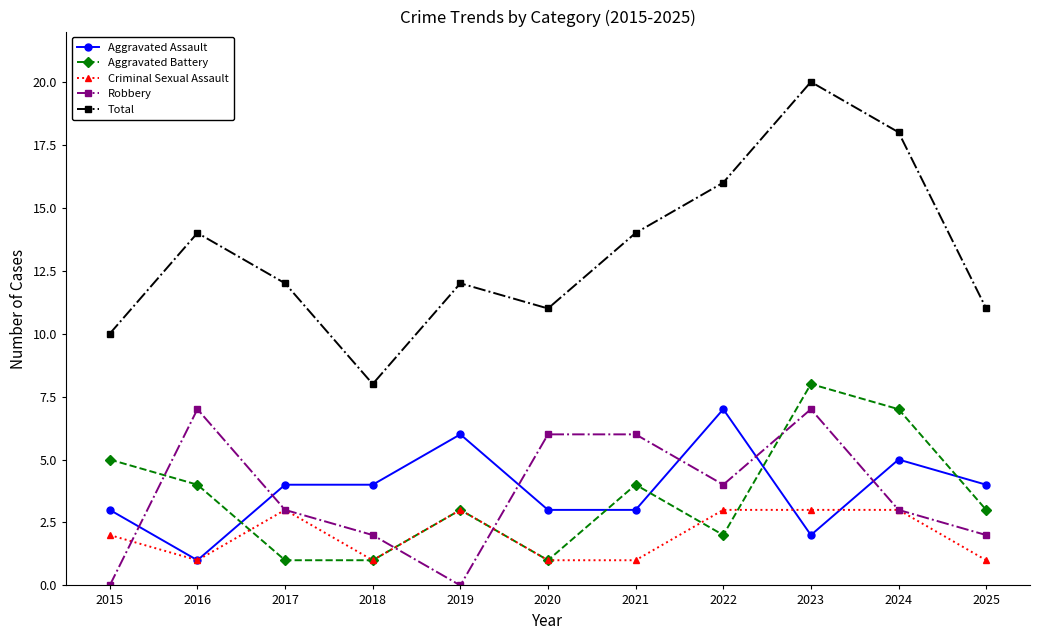

Reading left to right, extract all data points from this chart.

Aggravated Assault: 3	1	4	4	6	3	3	7	2	5	4
Aggravated Battery: 5	4	1	1	3	1	4	2	8	7	3
Criminal Sexual Assault: 2	1	3	1	3	1	1	3	3	3	1
Robbery: 0	7	3	2	0	6	6	4	7	3	2
Total: 10	14	12	8	12	11	14	16	20	18	11